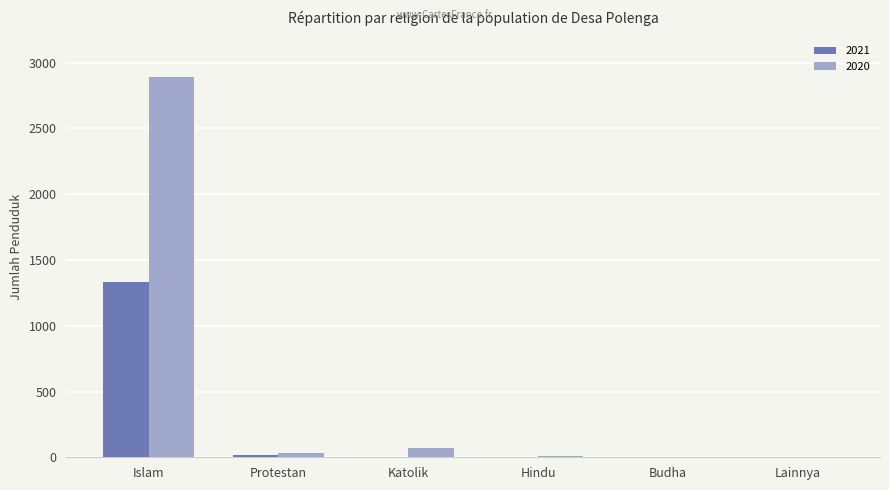

What are all the series names shown in the legend?

2021, 2020